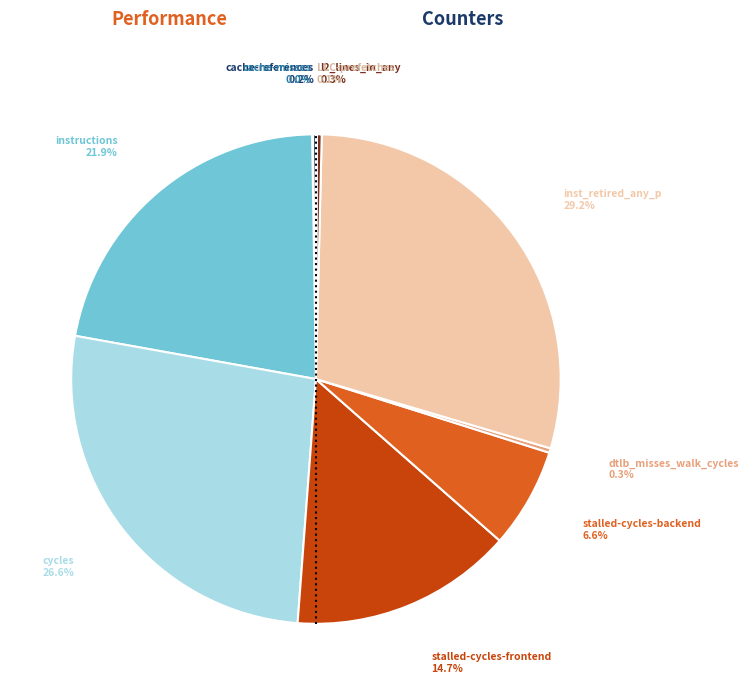

Is there a majority slice in this chart?

No